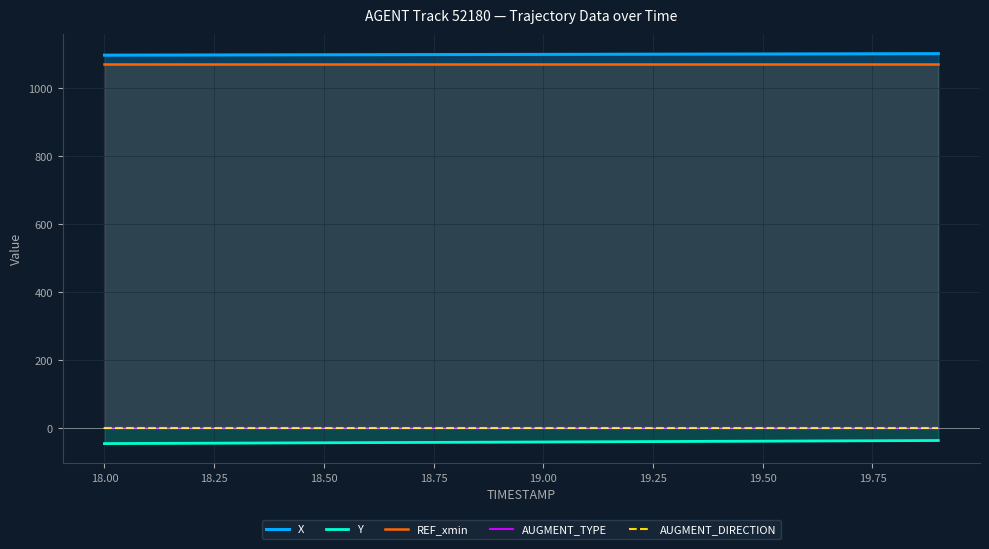

What is the lowest value of the Y series?

-45.9